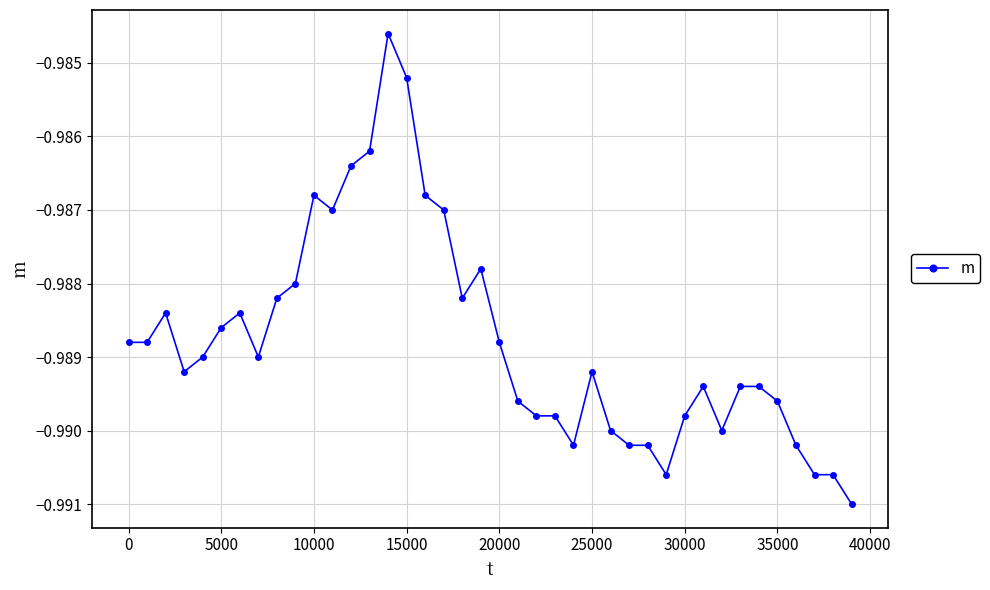

How many series are shown in this chart?

1